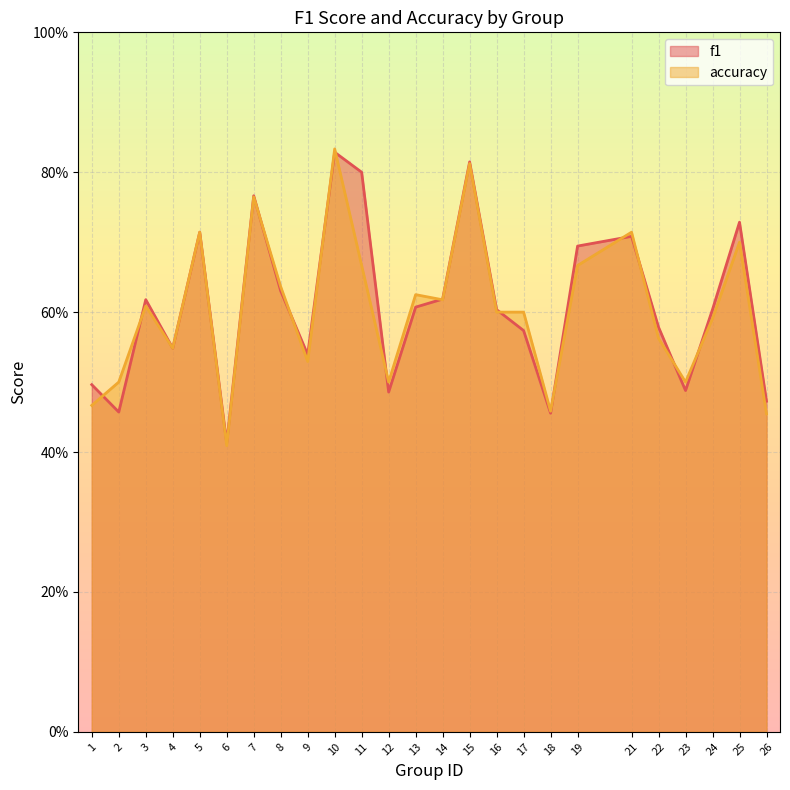

How many intersections are there between accuracy and f1?

14